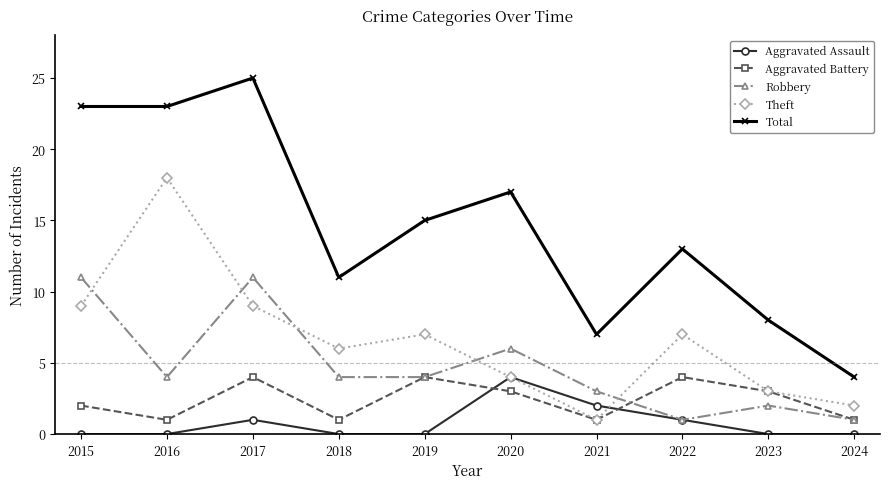

How many lines are shown in the chart?

5